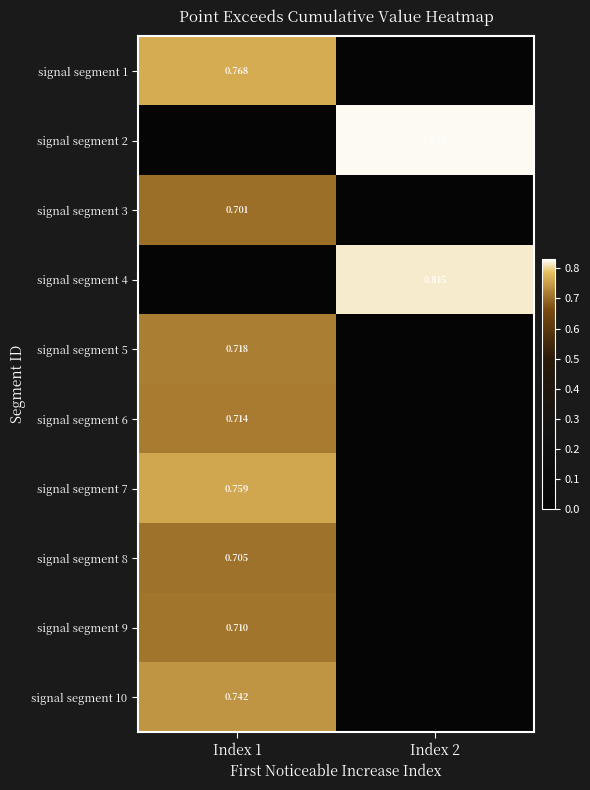

Is it true that signal segment 6 equals 0.7 at Index 1?

True